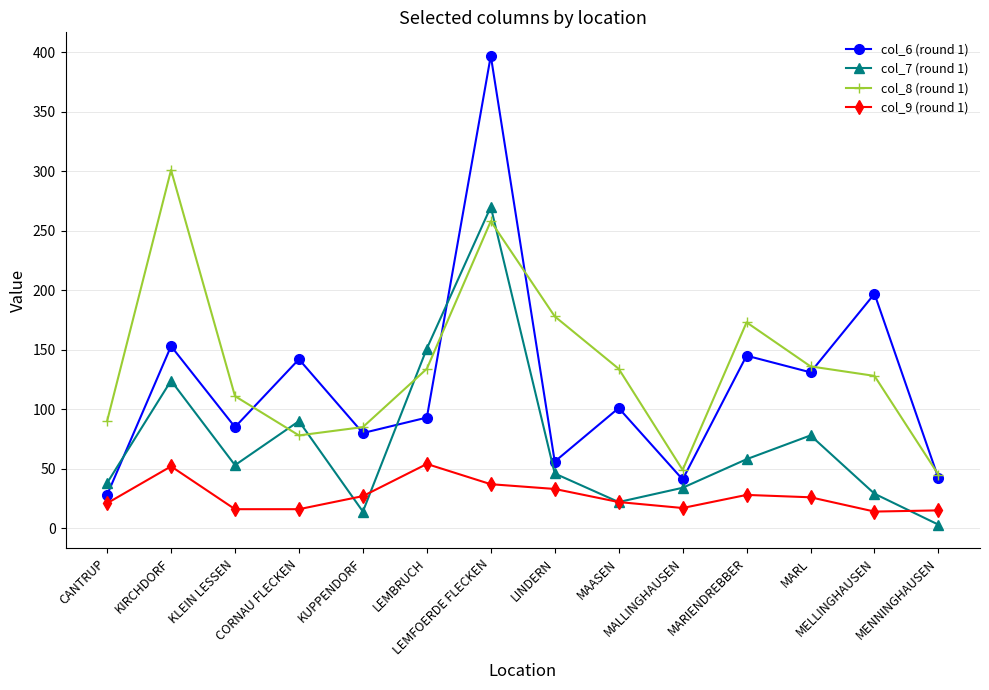

What is the greatest value displayed?

397